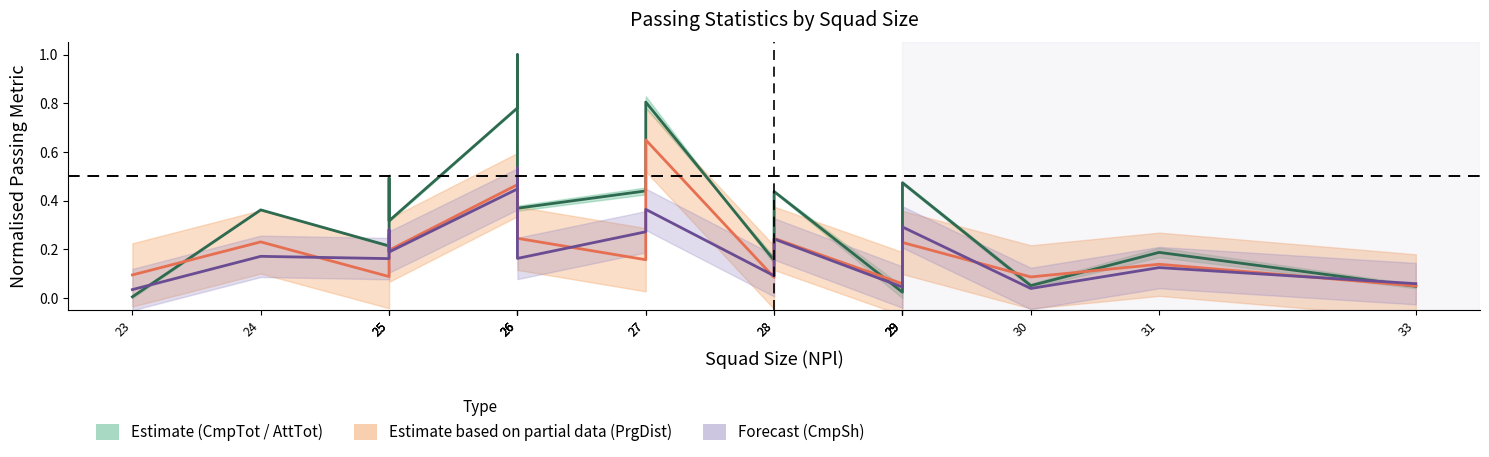

Is the value of Estimate center at 29 greater than the value of Partial Estimate center at 26?

No